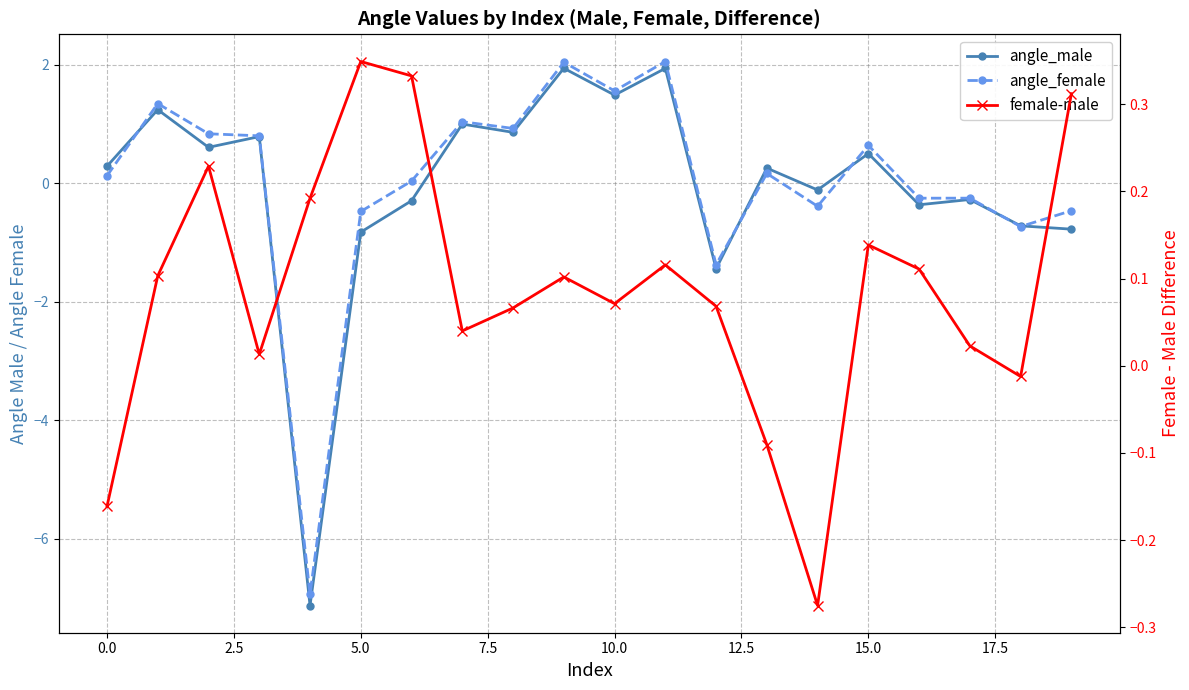

What is the value of the angle_male point at the 10th from the left?

1.9